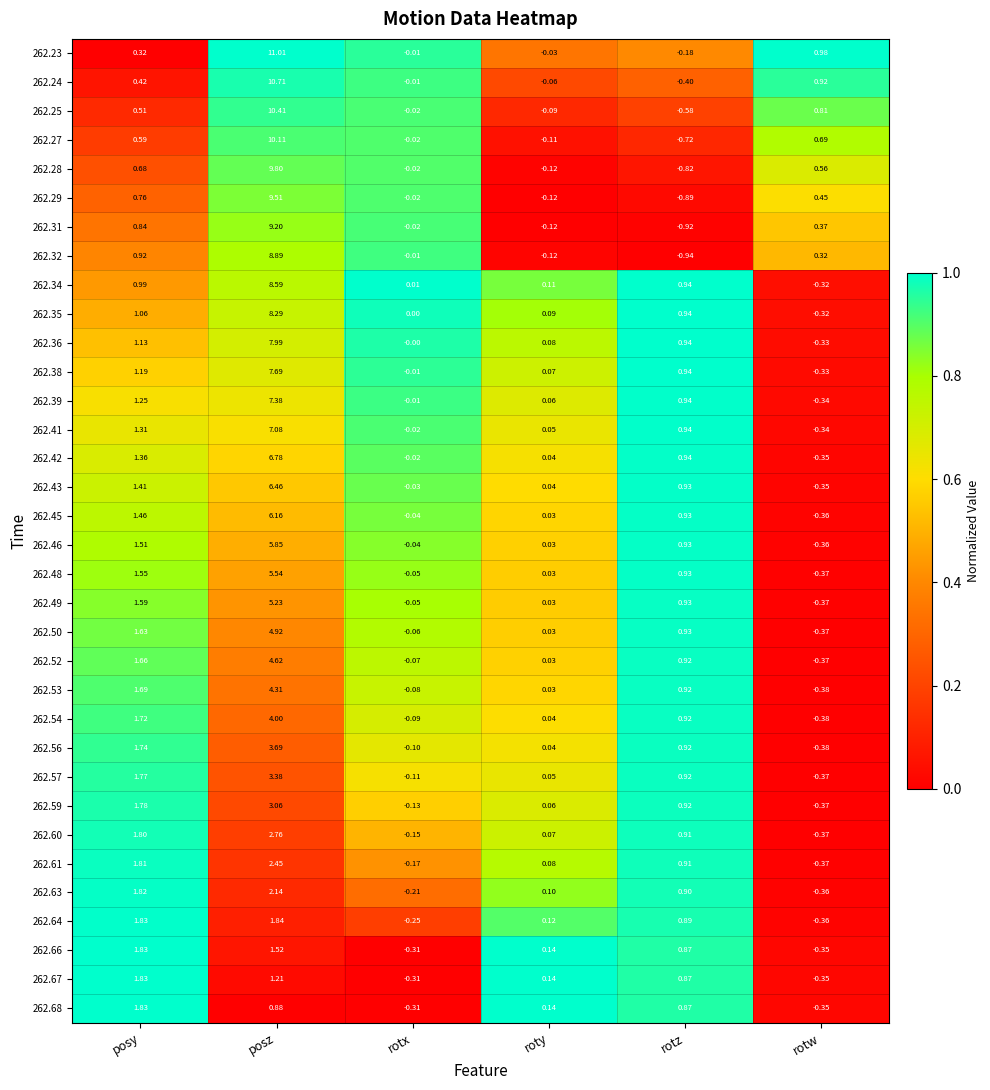

List the labels in order of 262.67 value, largest first.

posy, posz, rotz, roty, rotx, rotw